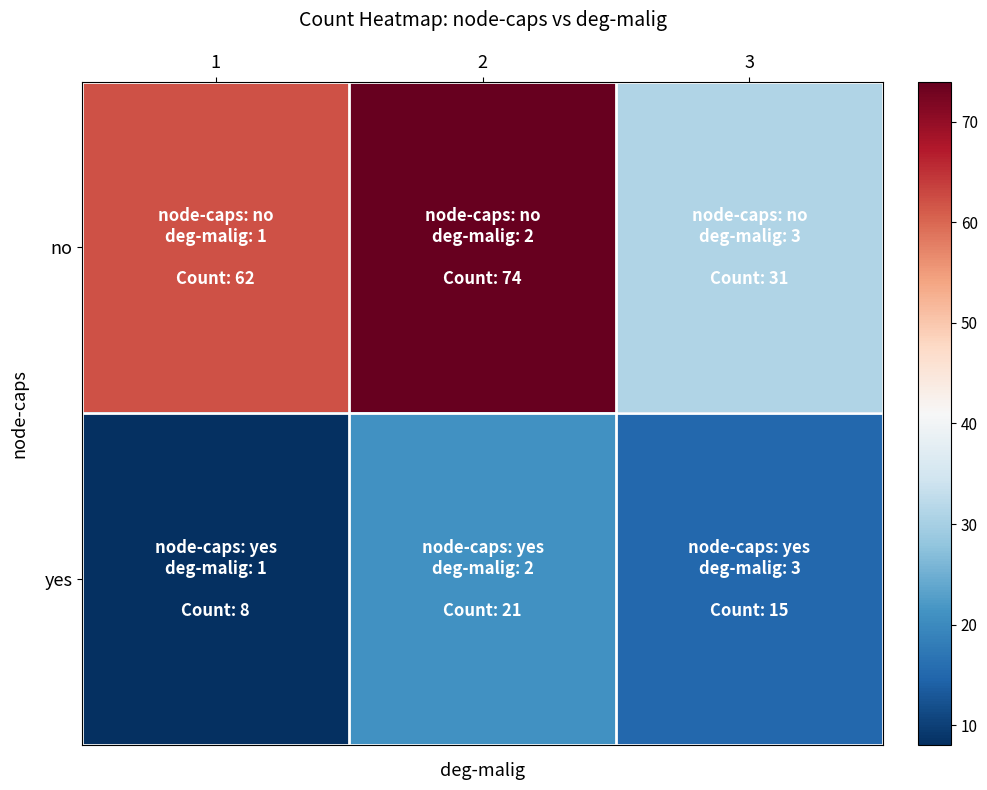

Which series has the widest spread of values?

no